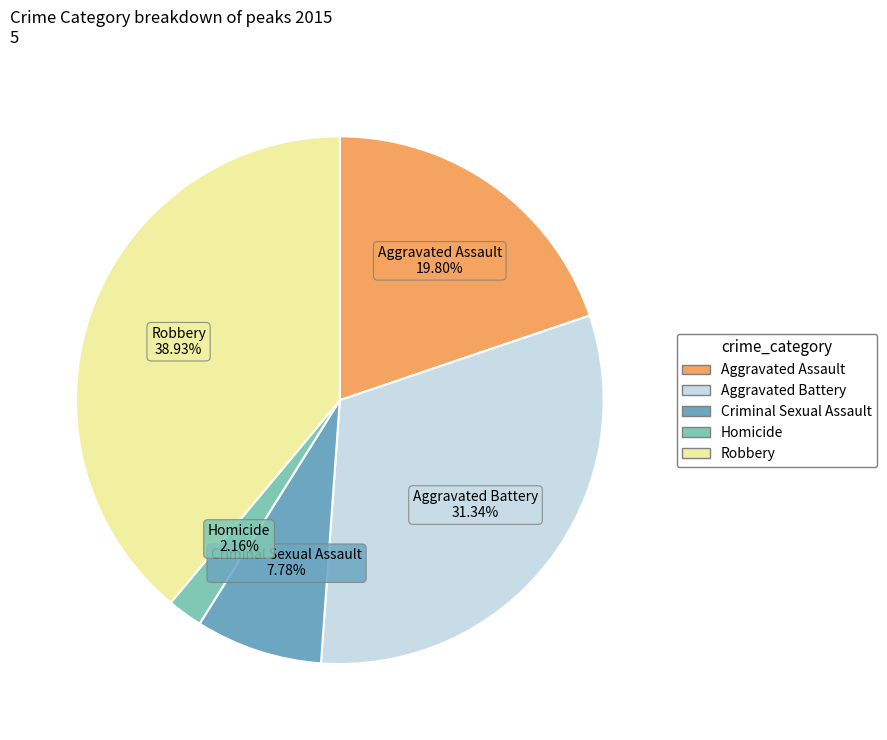

To the nearest percent, what is the difference between the Homicide and Aggravated Assault slice percentages?

18%